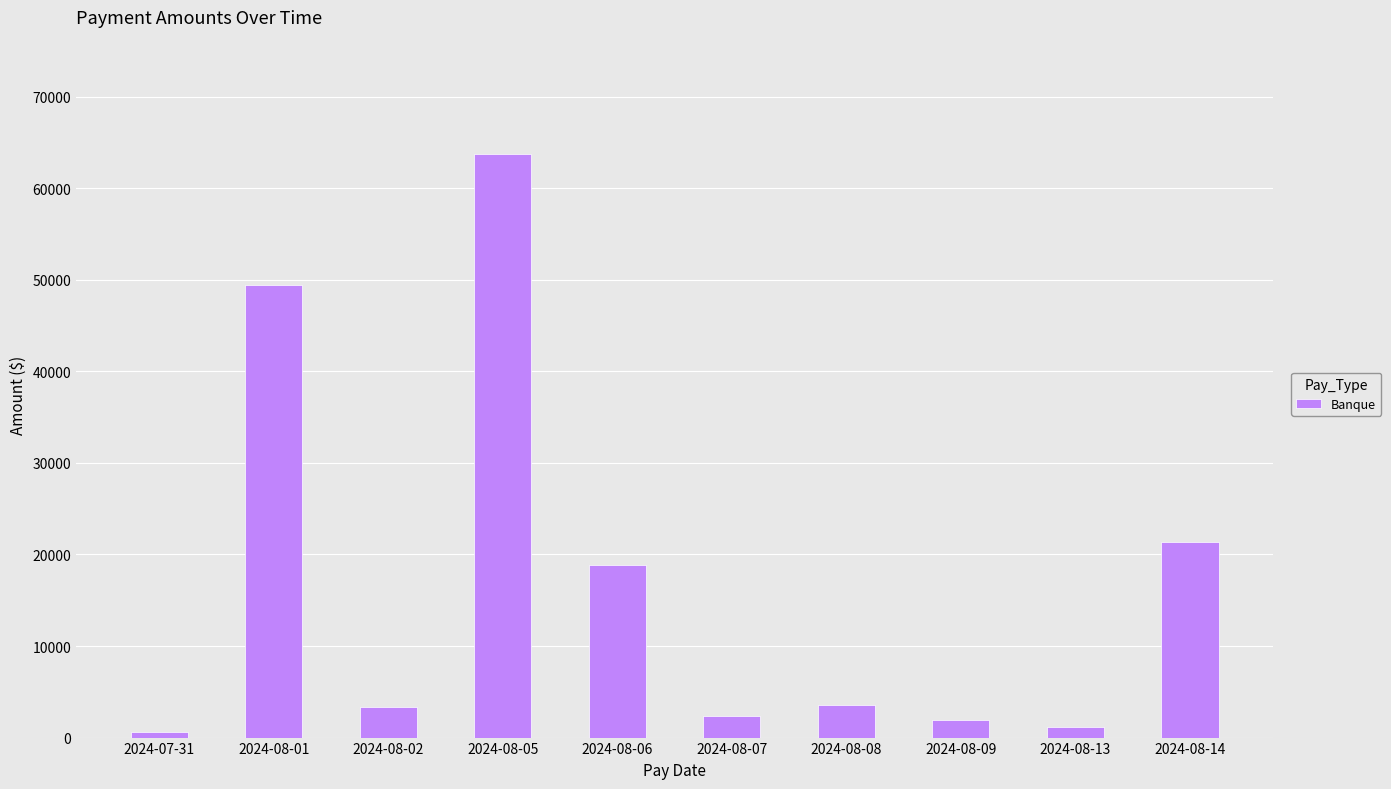

Is it true that the value at 2024-08-05 is 63706.7?

True